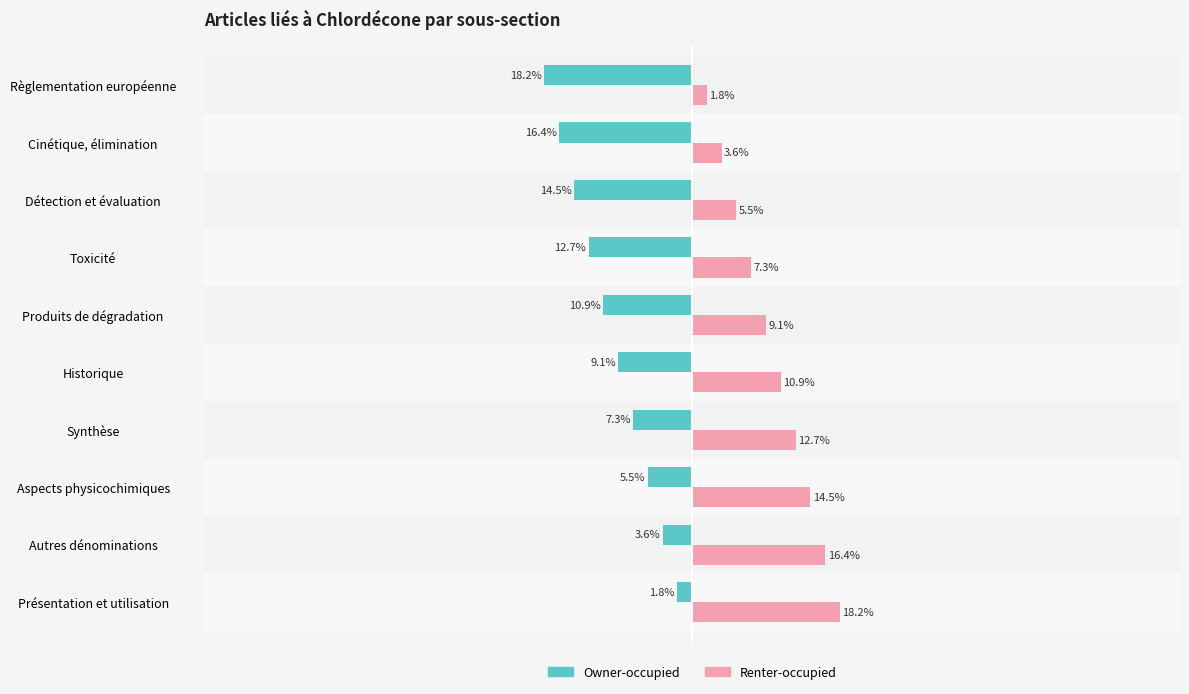

Rank the series by their average value, from lowest to highest.

Owner-occupied, Renter-occupied